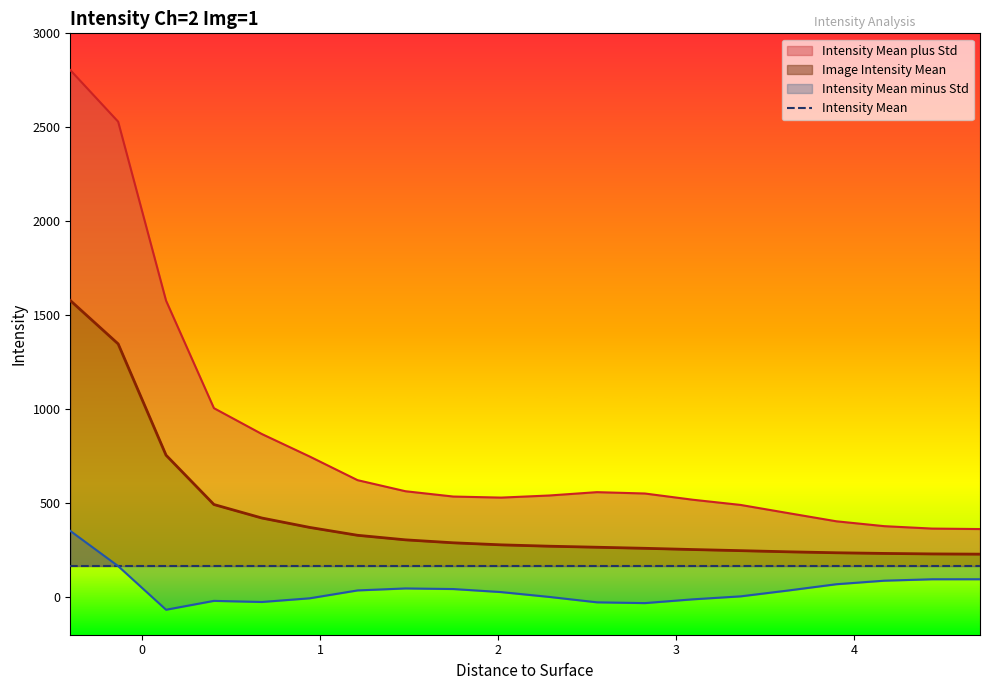

True or false: Image Intensity Mean and Intensity Mean plus Std intersect in this chart.

False